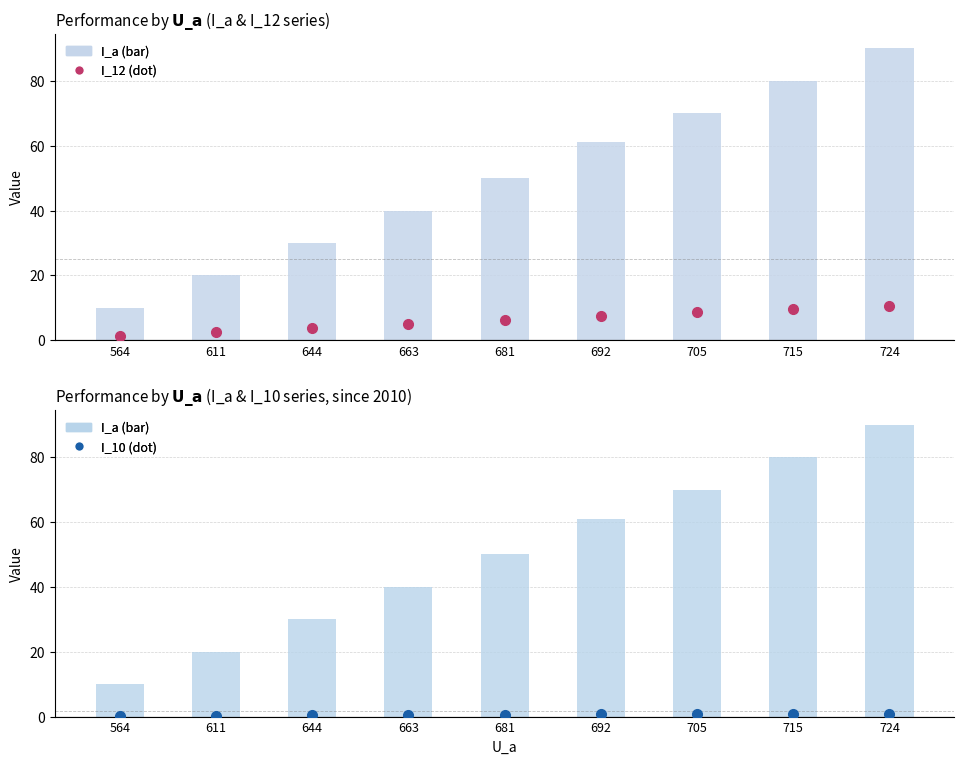

Which series has the largest range (max minus min)?

I_a